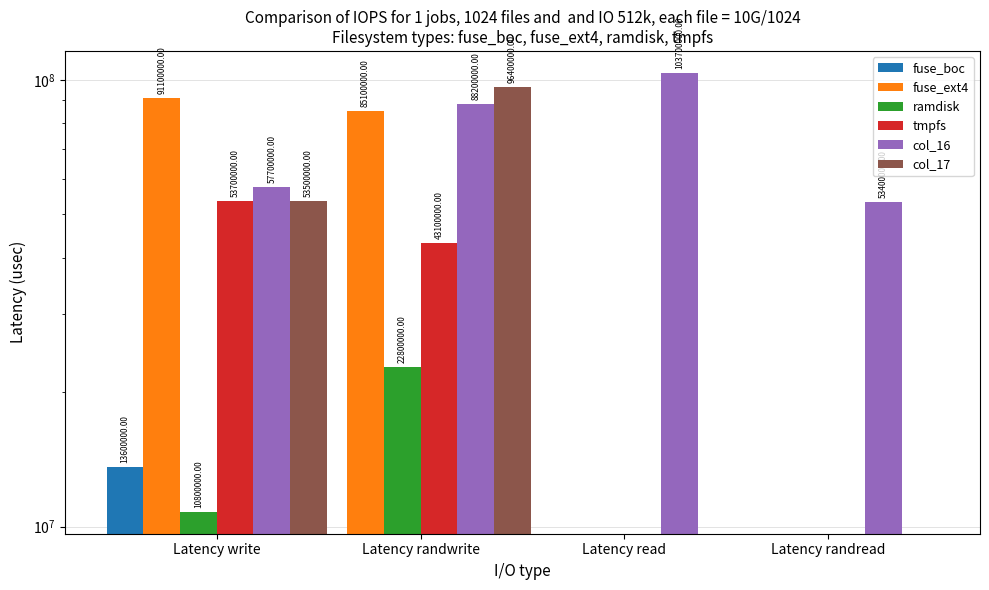

What are all the series names shown in the legend?

fuse_boc, fuse_ext4, ramdisk, tmpfs, col_16, col_17